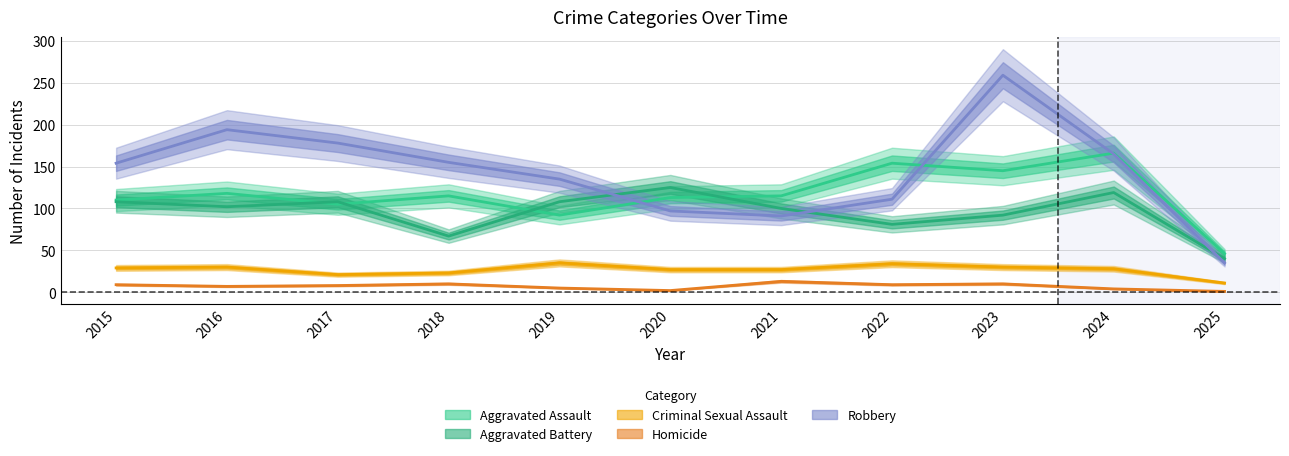

In Criminal Sexual Assault, how many points are higher than both neighbors (excluding endpoints)?

3